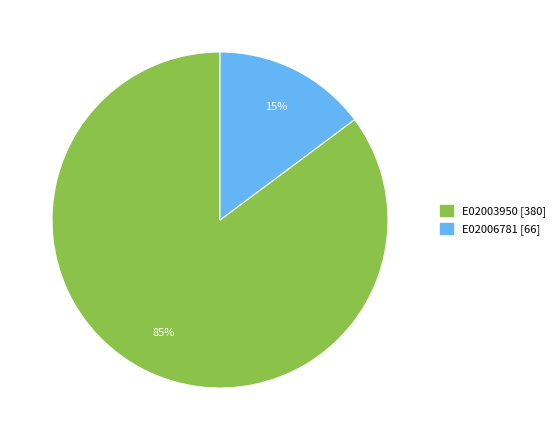

Rank the categories by value from highest to lowest.

E02003950, E02006781